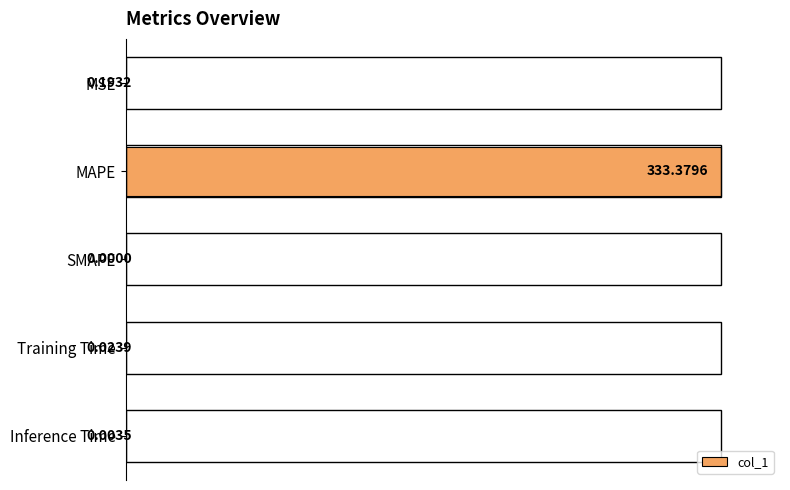

How many categories are shown in the chart?

5